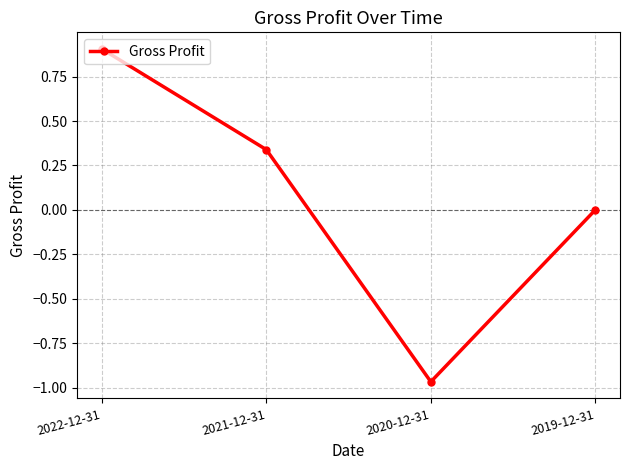

What is the label of the 2nd point from the left?

2021-12-31